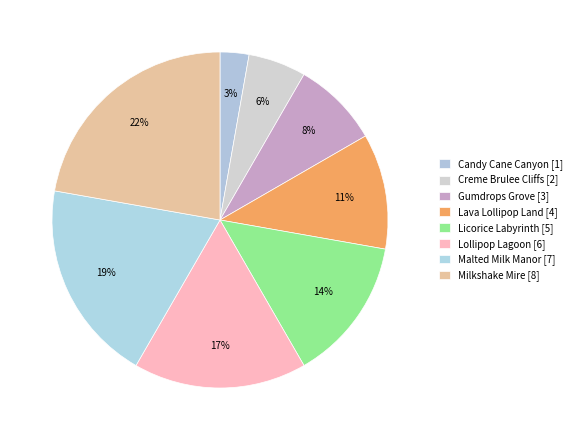

To the nearest percent, what percentage of the pie is Lava Lollipop Land?

11%